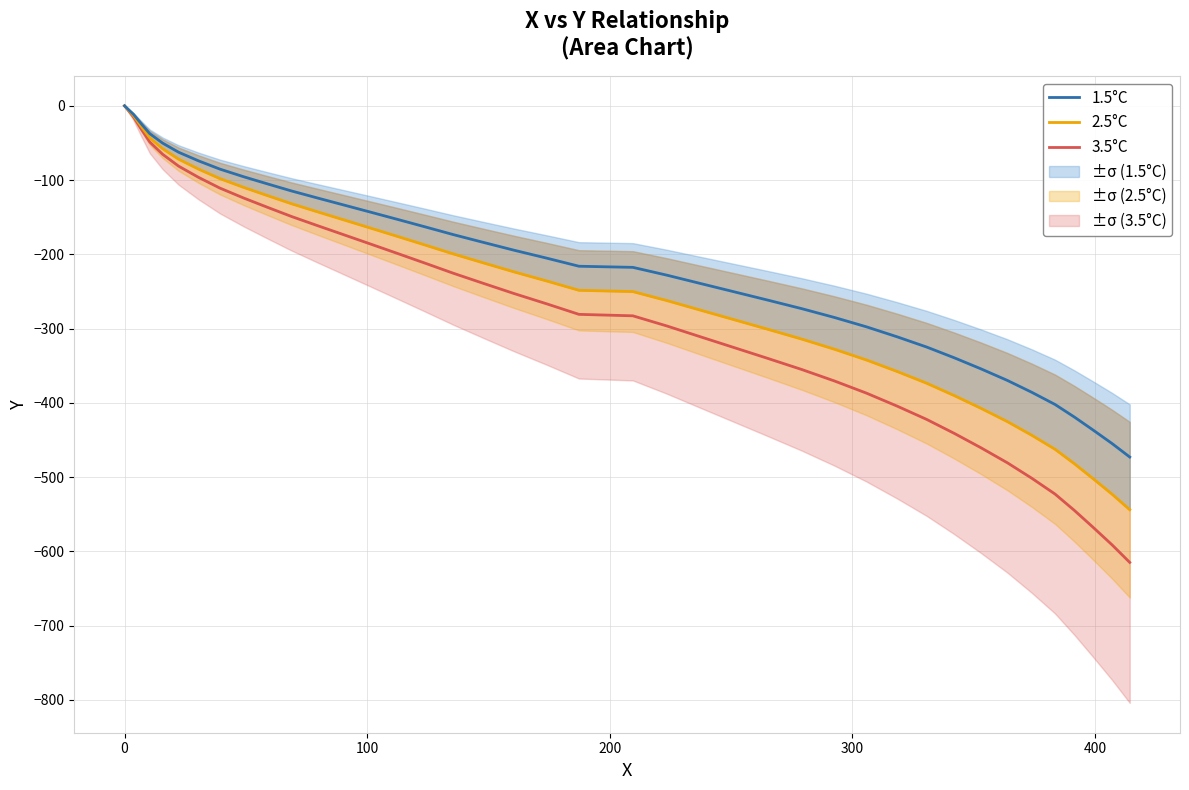

What is the lowest value of the 1.5°C series?

-472.9